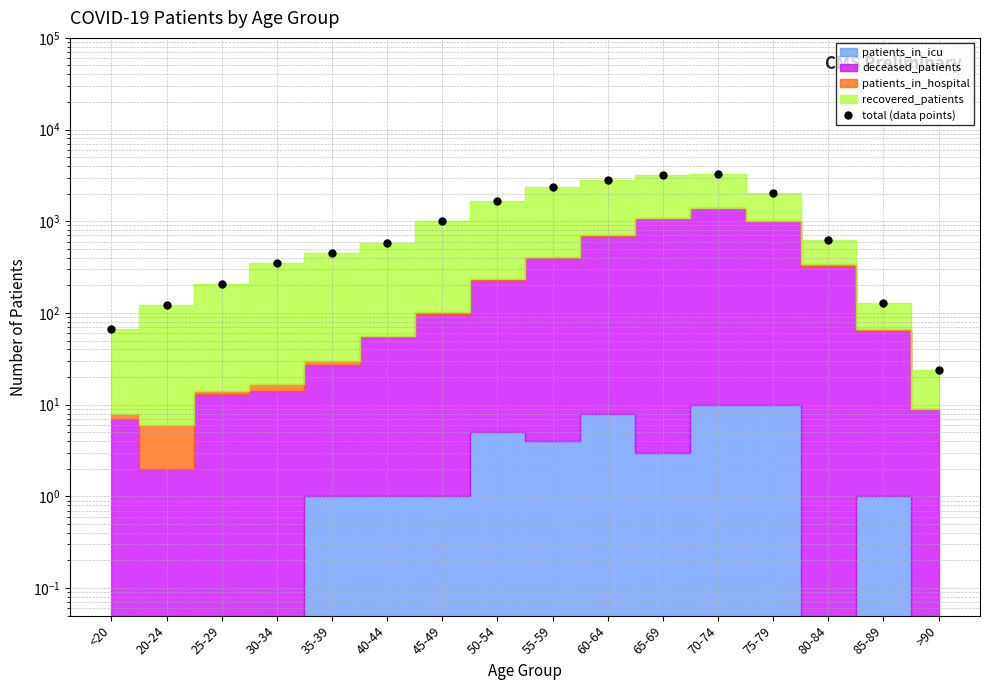

What is the greatest value displayed?

3266